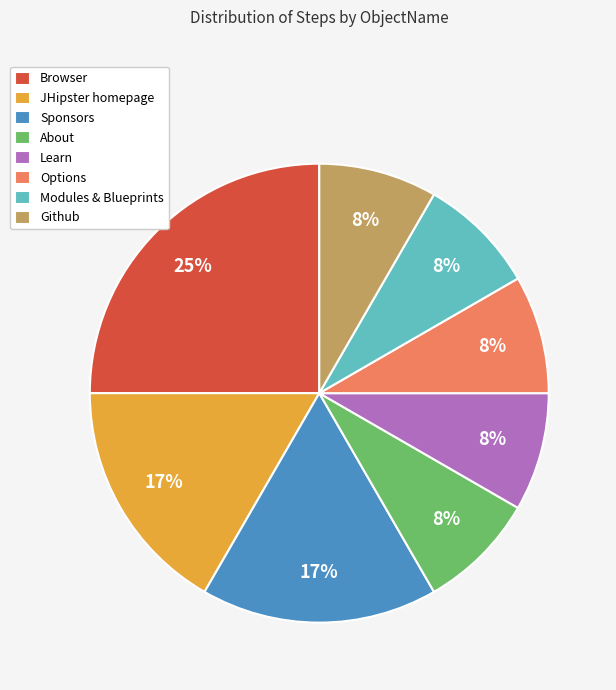

Is there any slice that represents more than half of the pie?

No